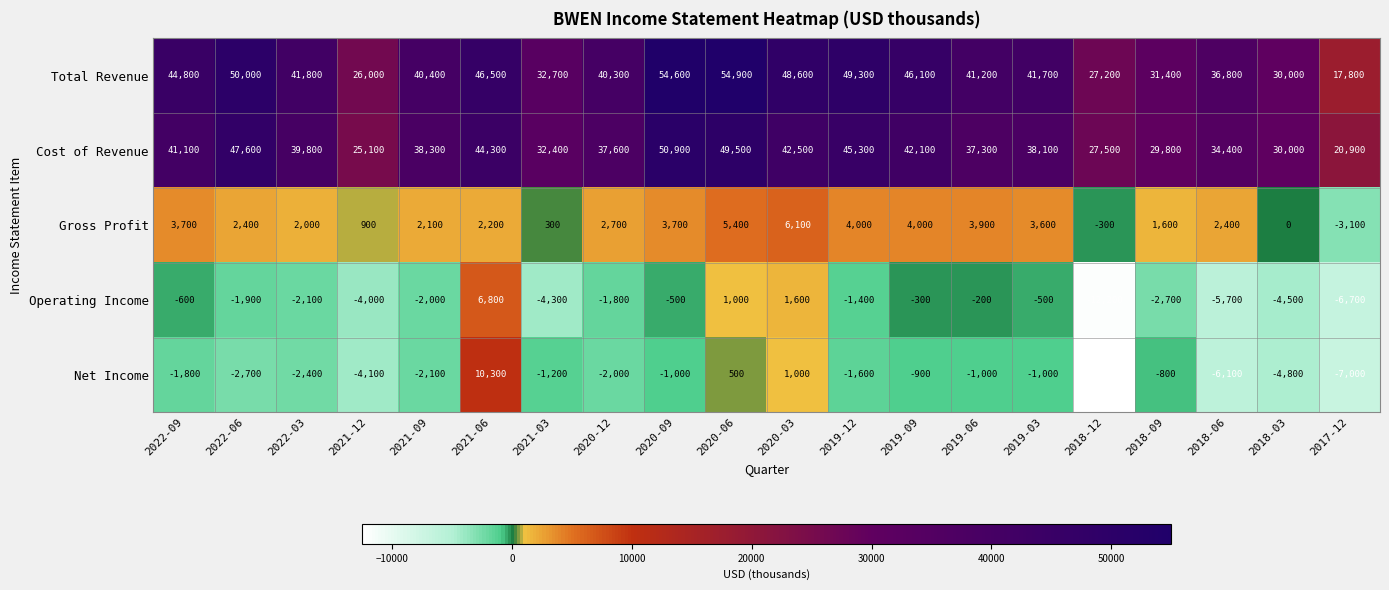

What is the sum of all Gross Profit values?

47600